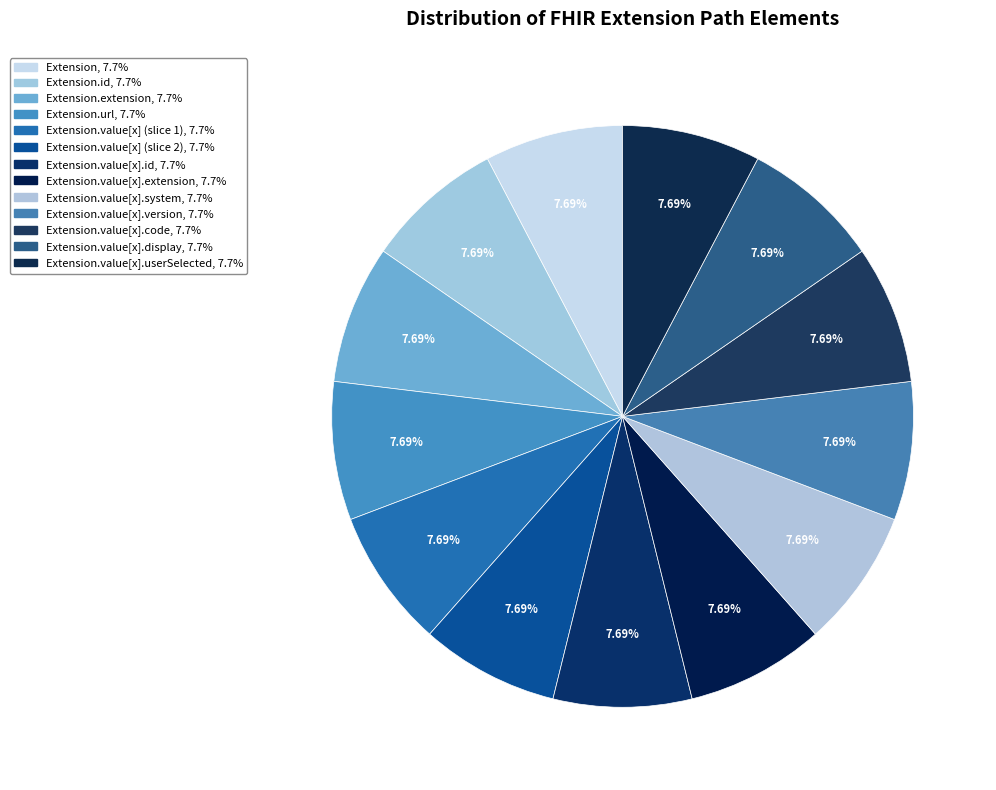

Is there a majority slice in this chart?

No